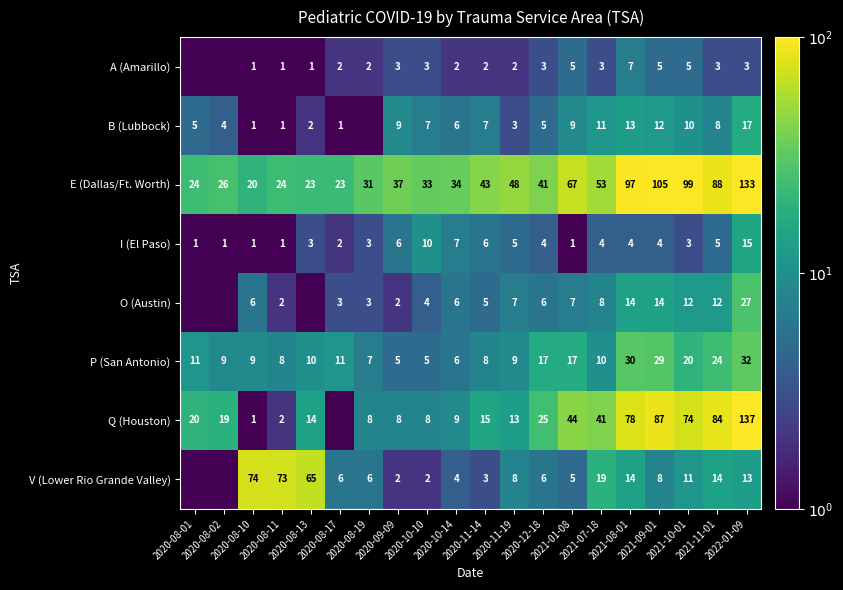

What is the difference between the B (Lubbock) values at 2020-08-02 and 2020-08-17?

3.0